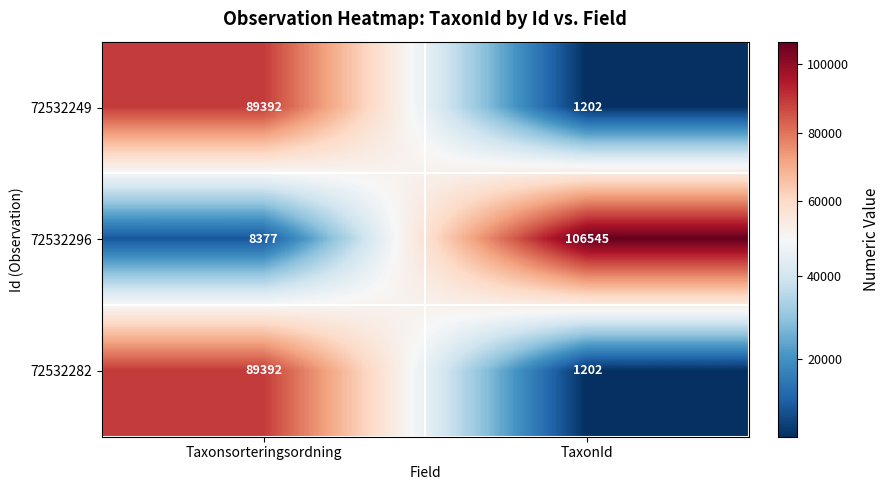

Reading left to right, list all the values displayed in this chart.

72532249: 89392	1202
72532296: 8377	106545
72532282: 89392	1202